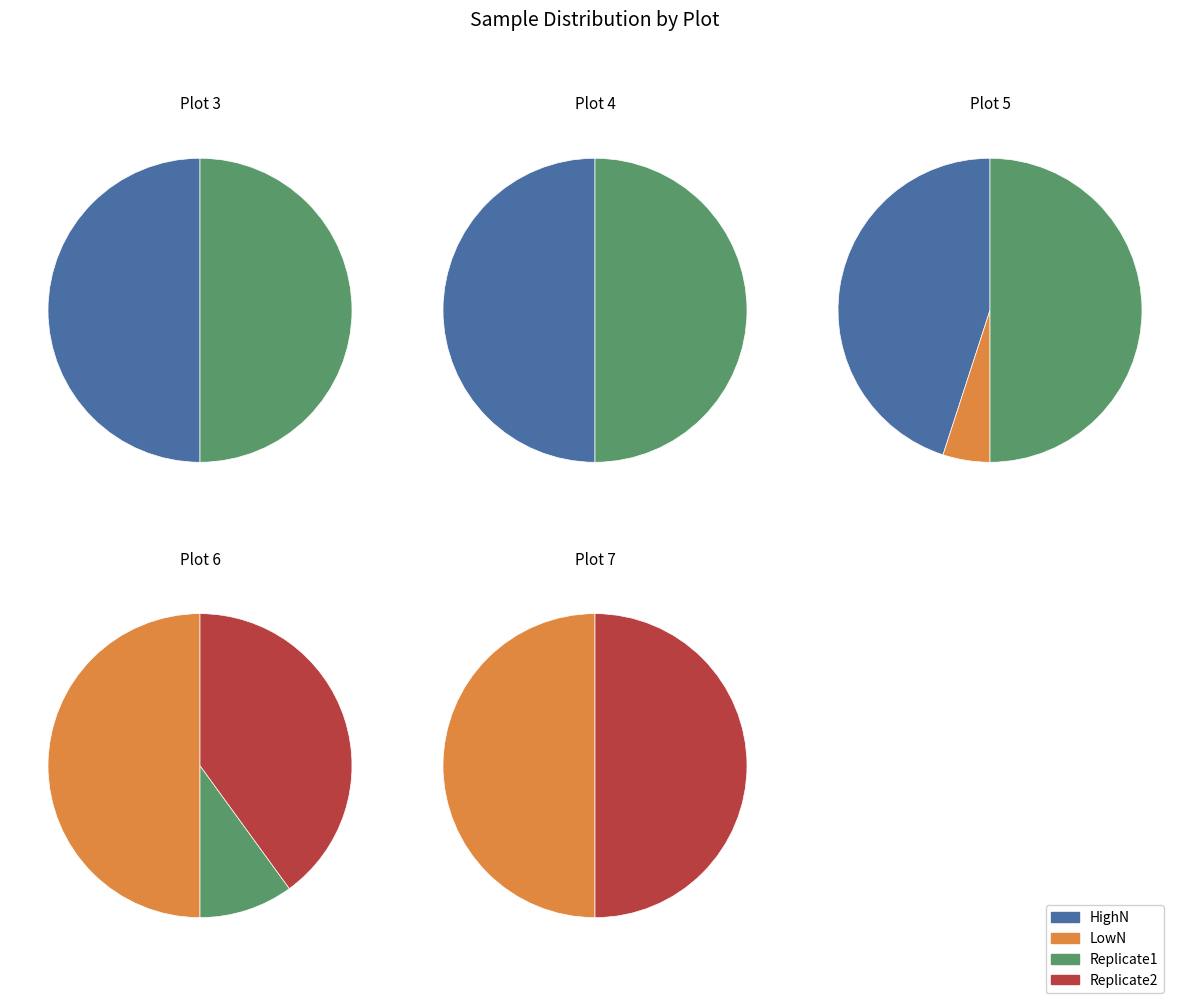

The 2 slice represents 27% of the pie. True or false?

False